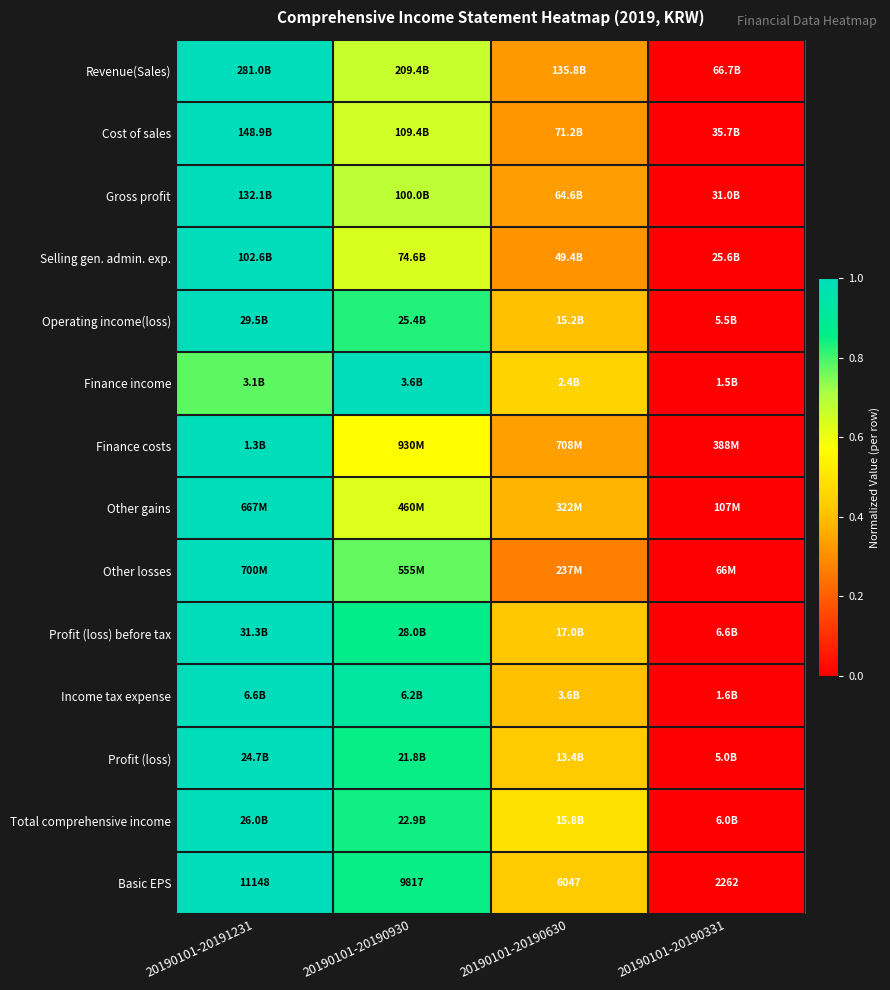

At which label is Operating income(loss) closest to 0?

20190101-20190331